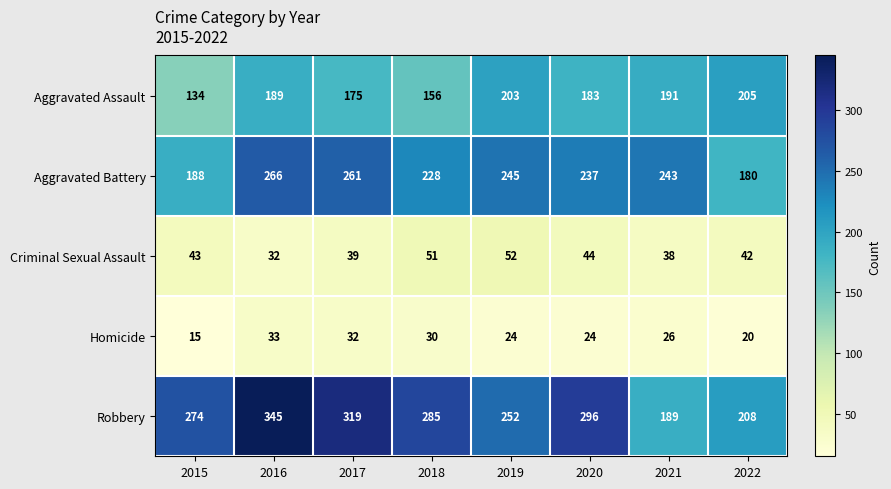

What is the total value across all series at 2017?

826